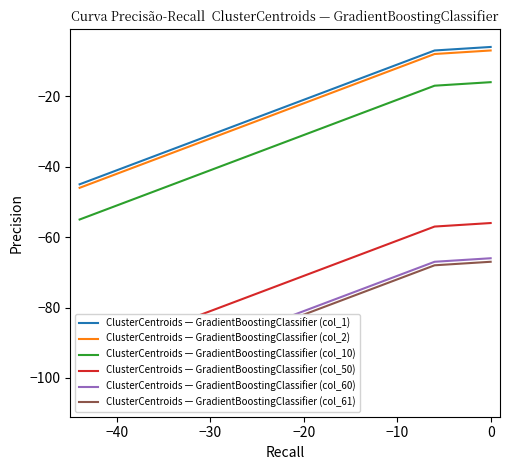

What are all the series names shown in the legend?

ClusterCentroids — GradientBoostingClassifier (col_1), ClusterCentroids — GradientBoostingClassifier (col_2), ClusterCentroids — GradientBoostingClassifier (col_10), ClusterCentroids — GradientBoostingClassifier (col_50), ClusterCentroids — GradientBoostingClassifier (col_60), ClusterCentroids — GradientBoostingClassifier (col_61)